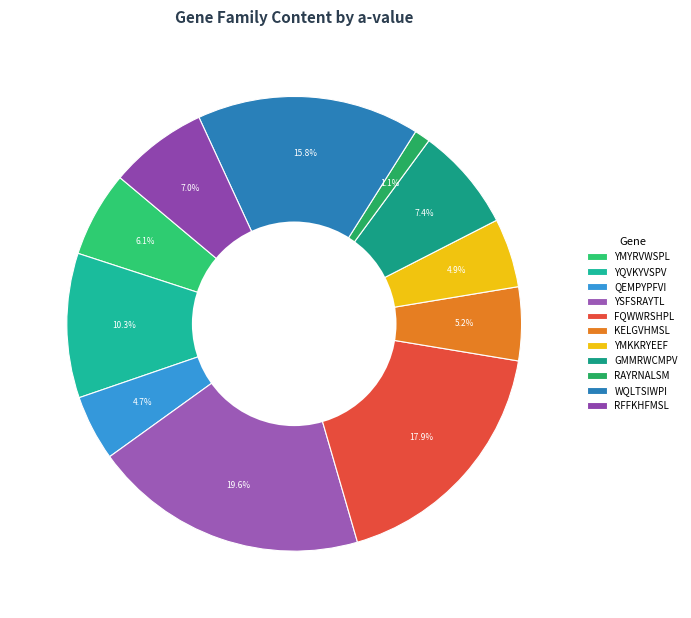

Is there any slice that represents more than half of the pie?

No